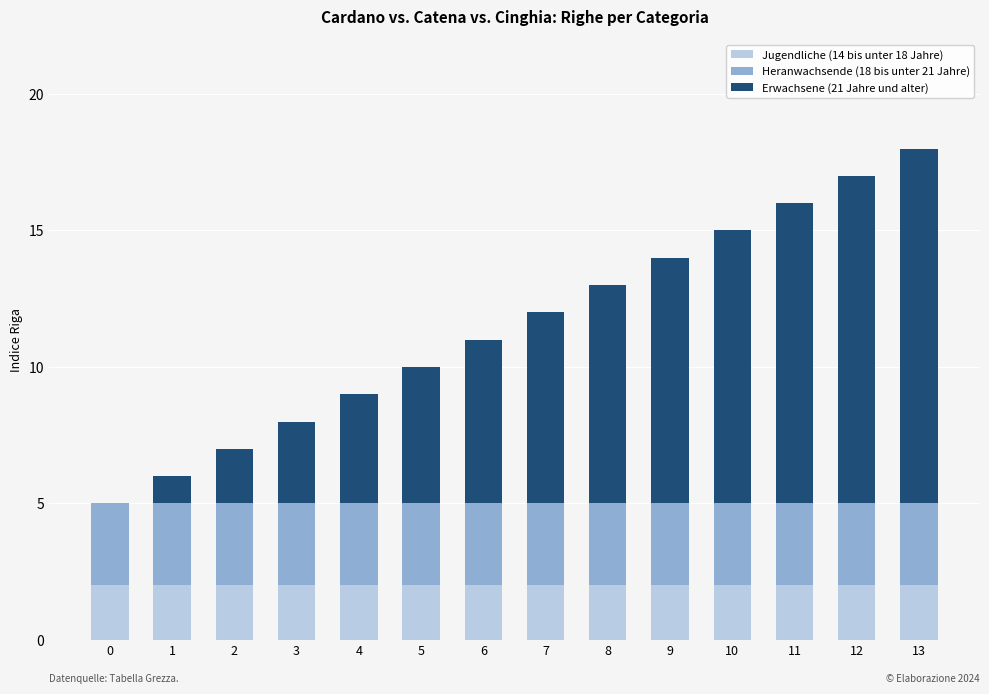

The Jugendliche (14 bis unter 18 Jahre) series shows 2 at 12. True or false?

True